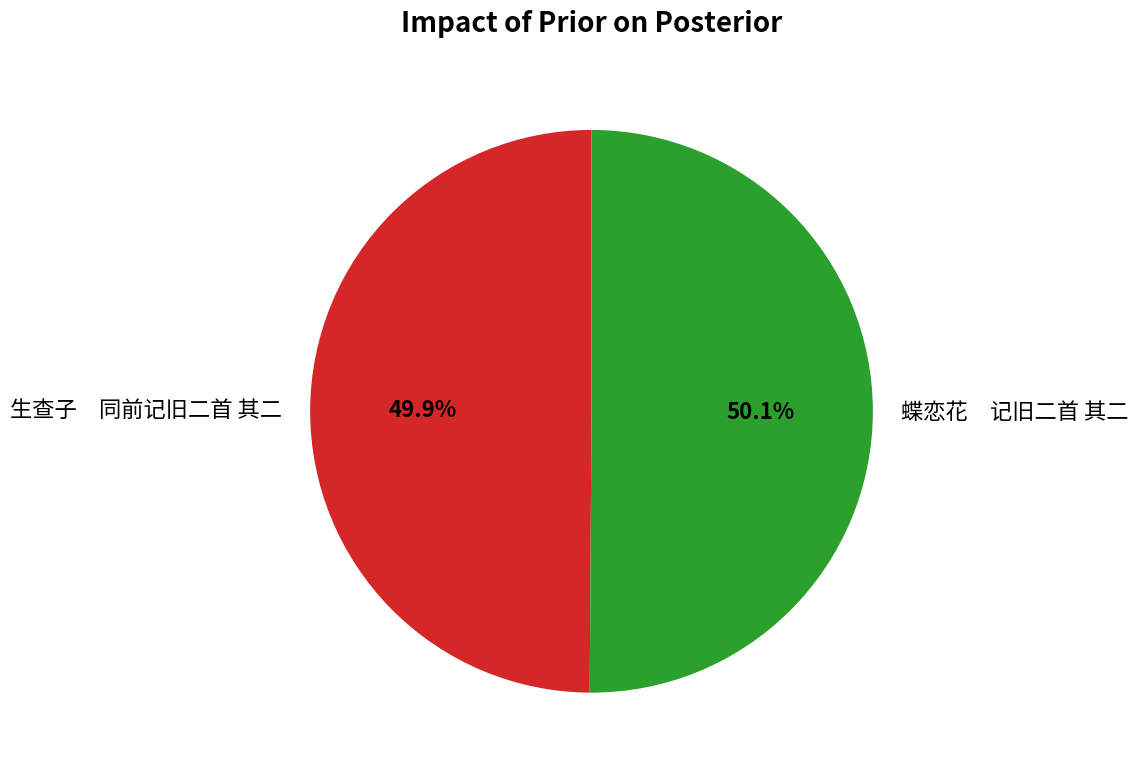

Count the number of slices in the pie.

2